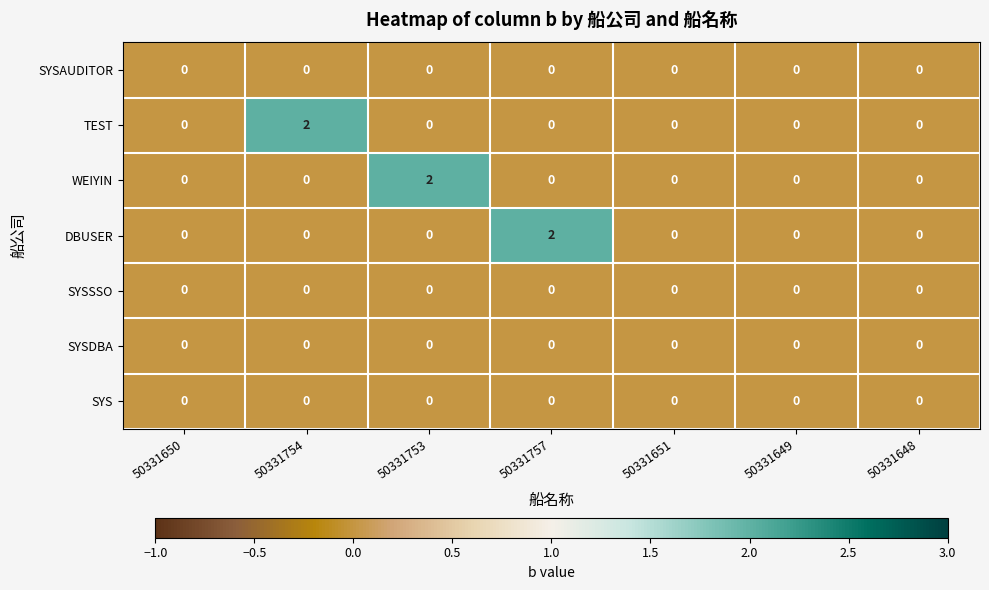

How many series are shown in this chart?

7